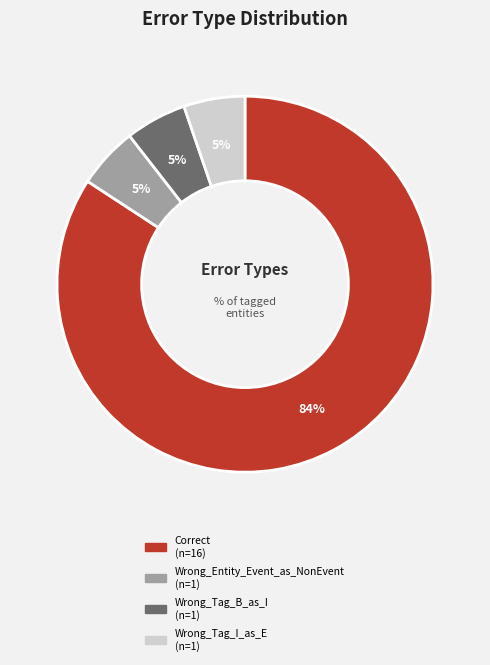

To the nearest percent, what is the average slice percentage?

25%